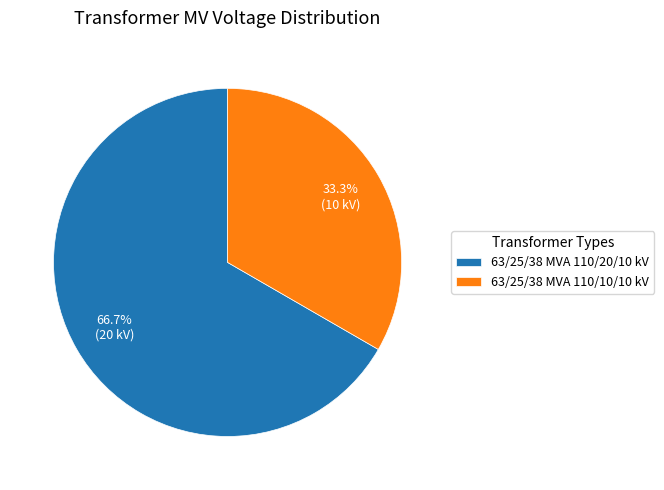

How many slices are in this pie chart?

2